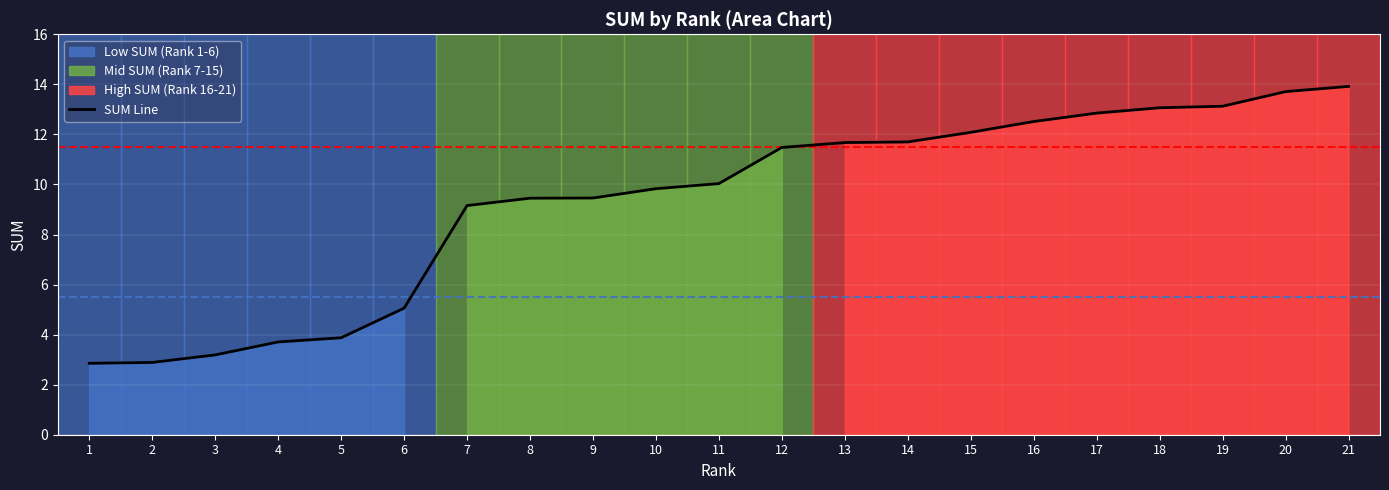

Reading left to right, list all the values displayed in this chart.

2.9	2.9	3.2	3.7	3.9	5.1	9.2	9.5	9.5	9.8	10.0	11.5	11.7	11.7	12.1	12.5	12.9	13.1	13.1	13.7	13.9